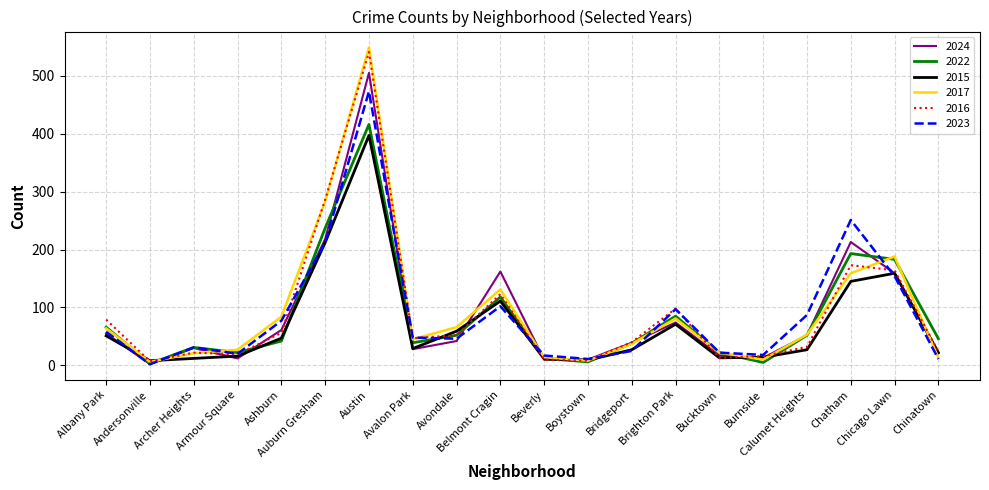

Which series has the widest spread of values?

2017